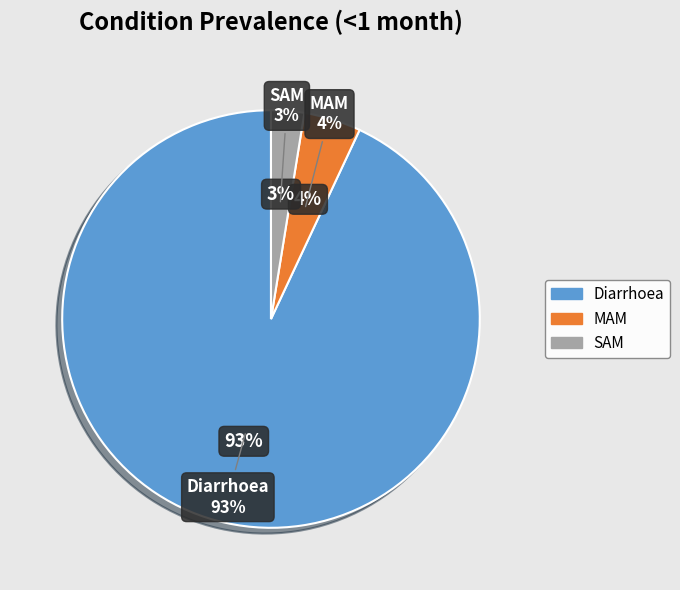

Between SAM and MAM, which is larger?

MAM